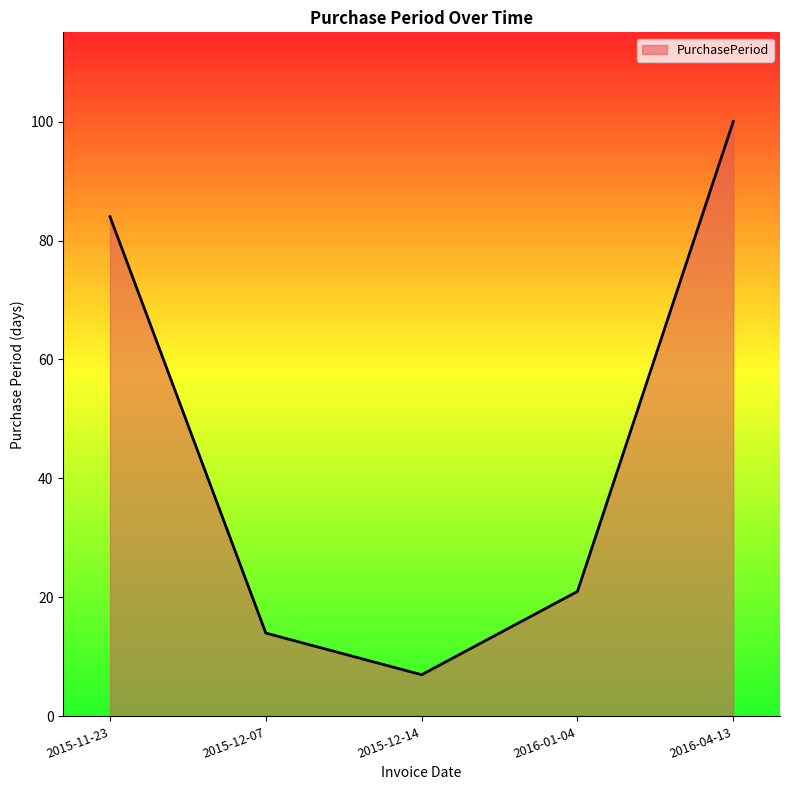

Between 2015-12-14 and 2015-11-23, which is larger?

2015-11-23